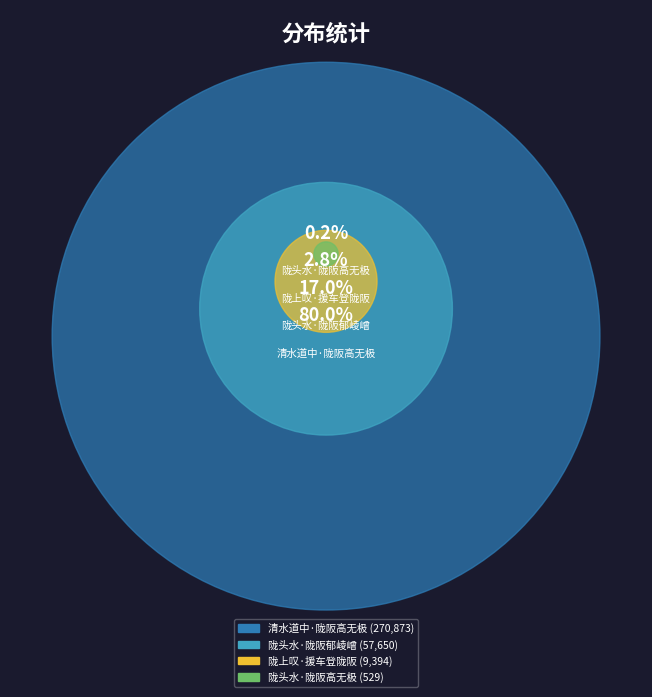

Rank the categories by value from highest to lowest.

清水道中·陇阪高无极, 陇头水·陇阪郁崚嶒, 陇上叹·援车登陇阪, 陇头水·陇阪高无极